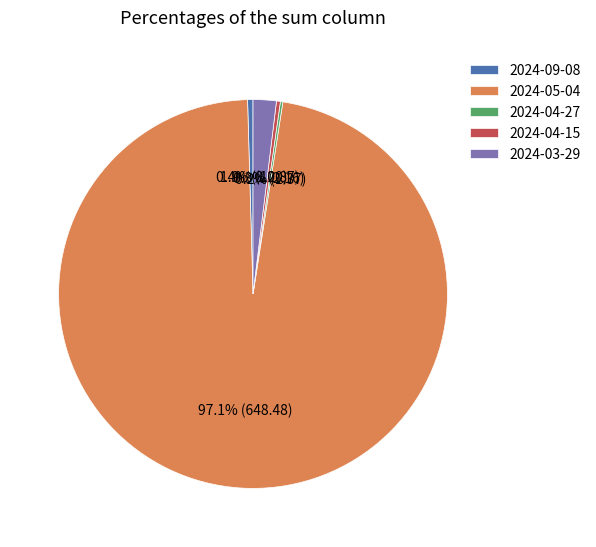

Do 2024-04-15 and 2024-09-08 together represent more than half of the pie?

No